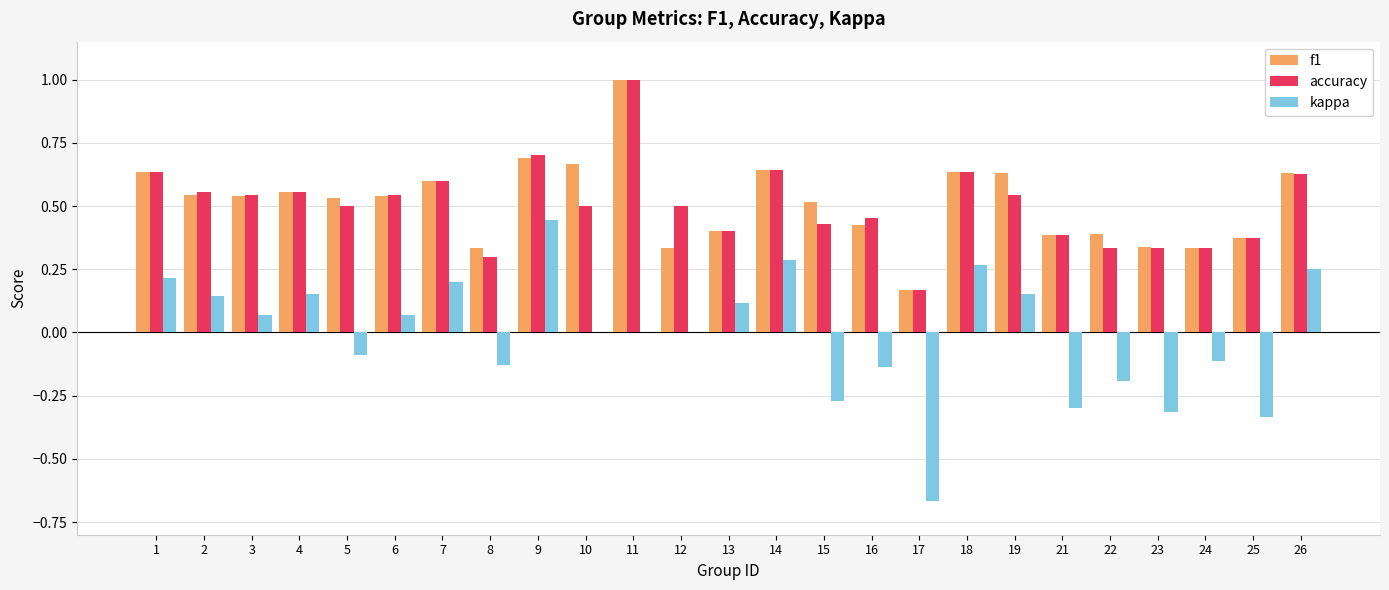

Is the value of f1 at 12 greater than the value of kappa at 1?

Yes